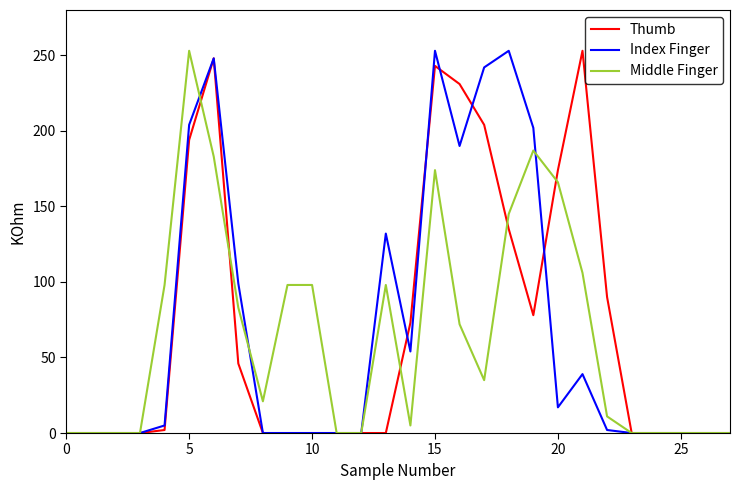

What is the maximum value for Middle Finger?

253